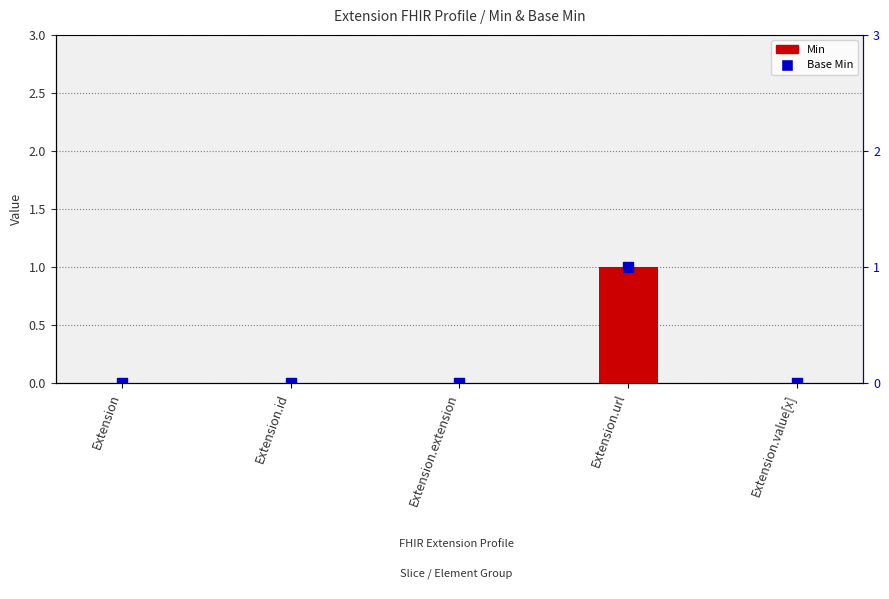

What are all the series names shown in the legend?

Min, Base Min